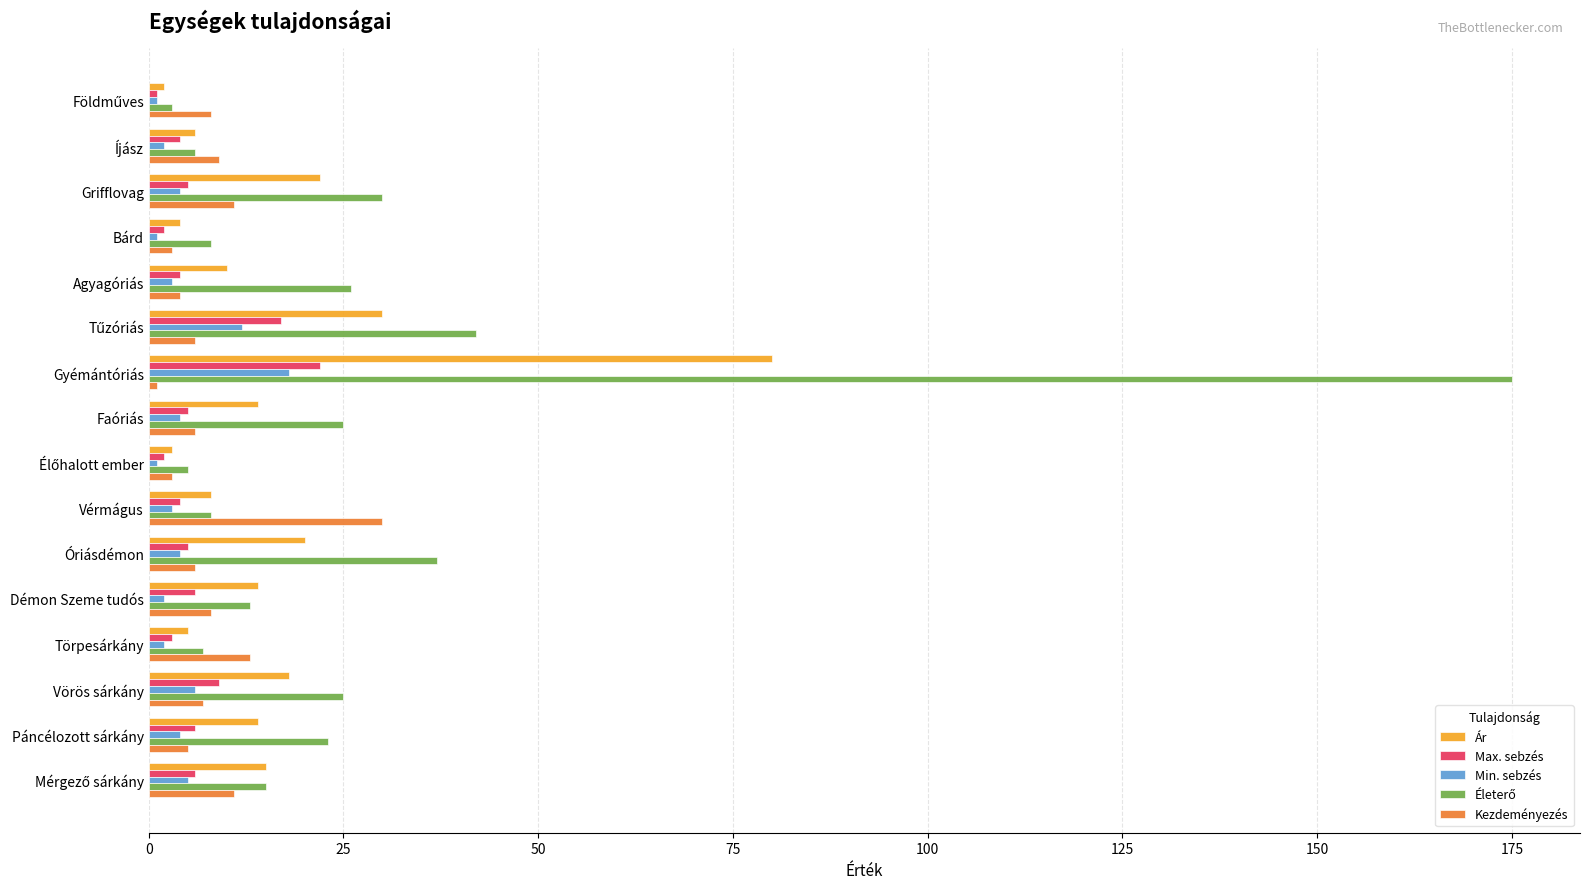

At how many categories does at least one series exceed 90?

1